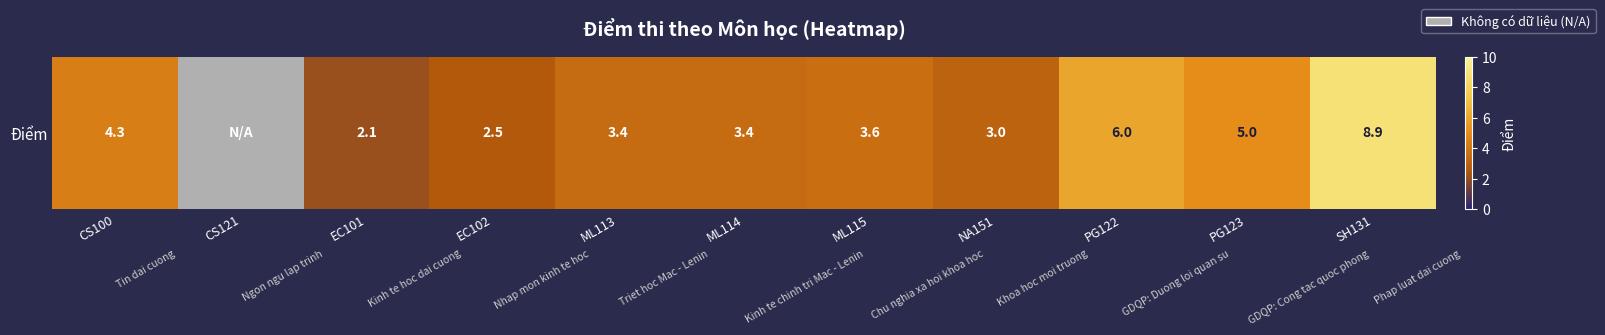

The value at EC101 is 3.5. True or false?

False